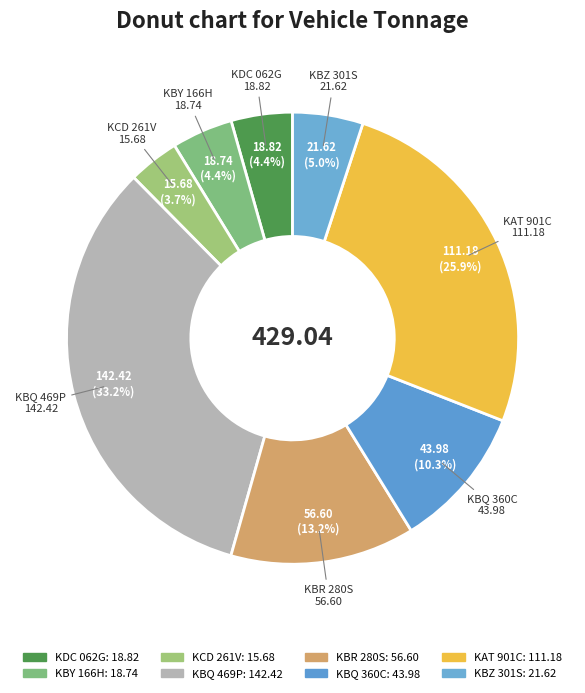

How many segments does this pie chart have?

8